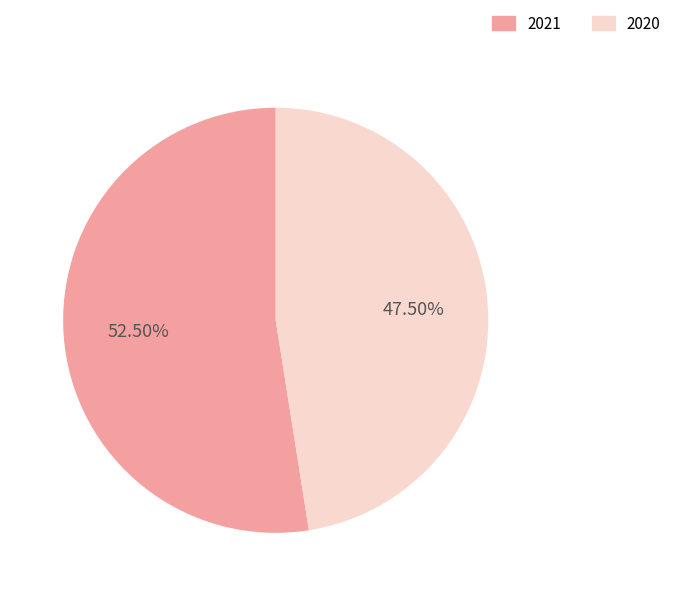

What is the total percentage of 2021 and 2020?

100.0%